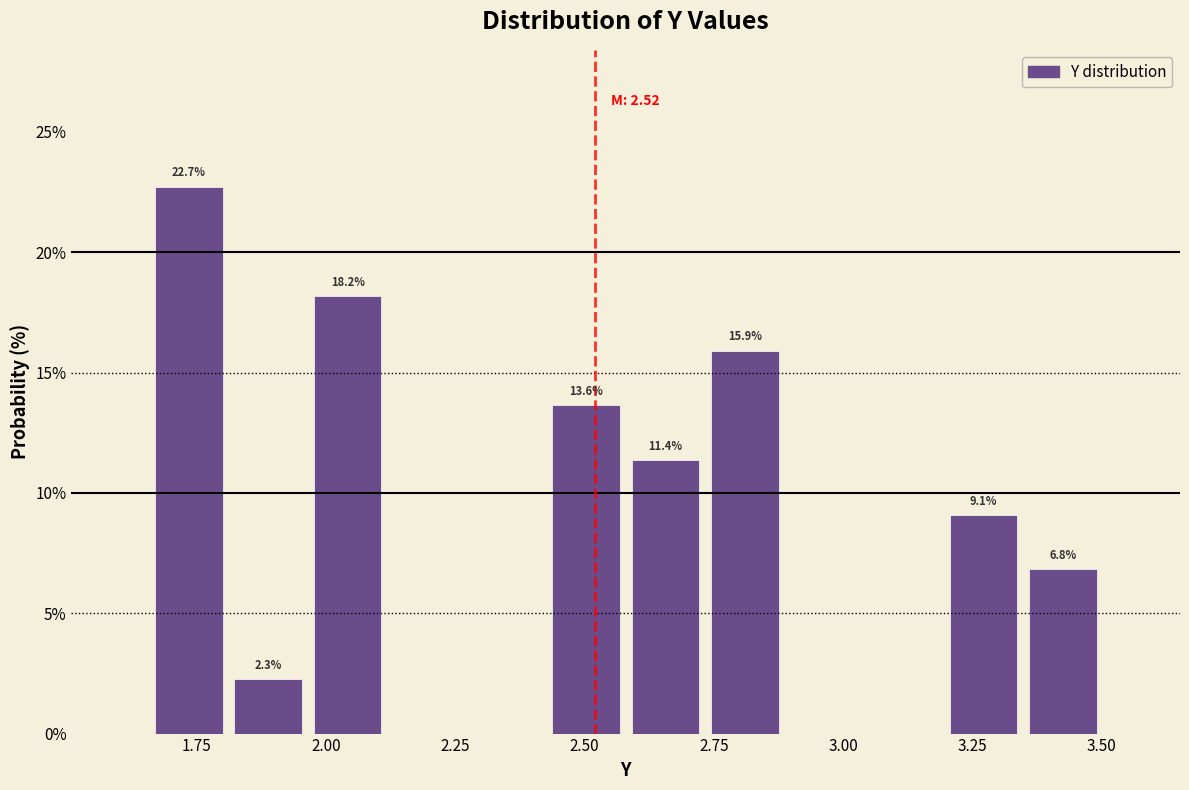

Around what value on the x-axis is the tallest bar? Give the approximate position of its centre, as read against the axis.

1.75